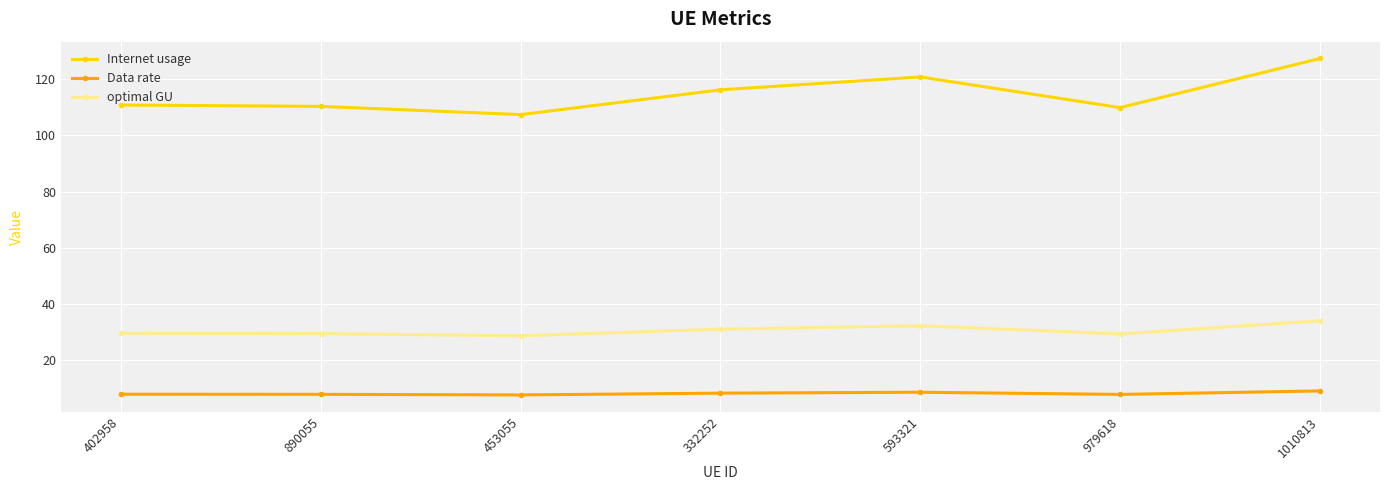

Read the Internet usage value at 1010813.

127.3